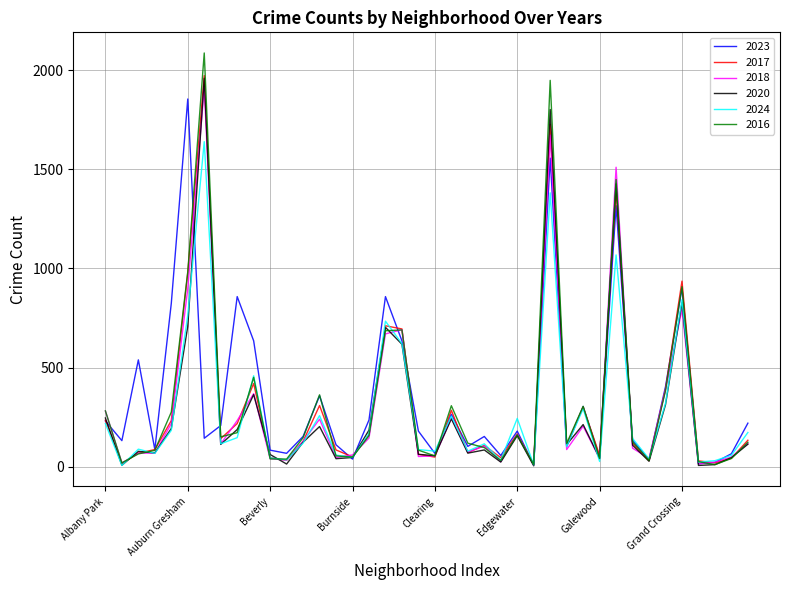

True or false: 2018 and 2023 cross at least once.

True